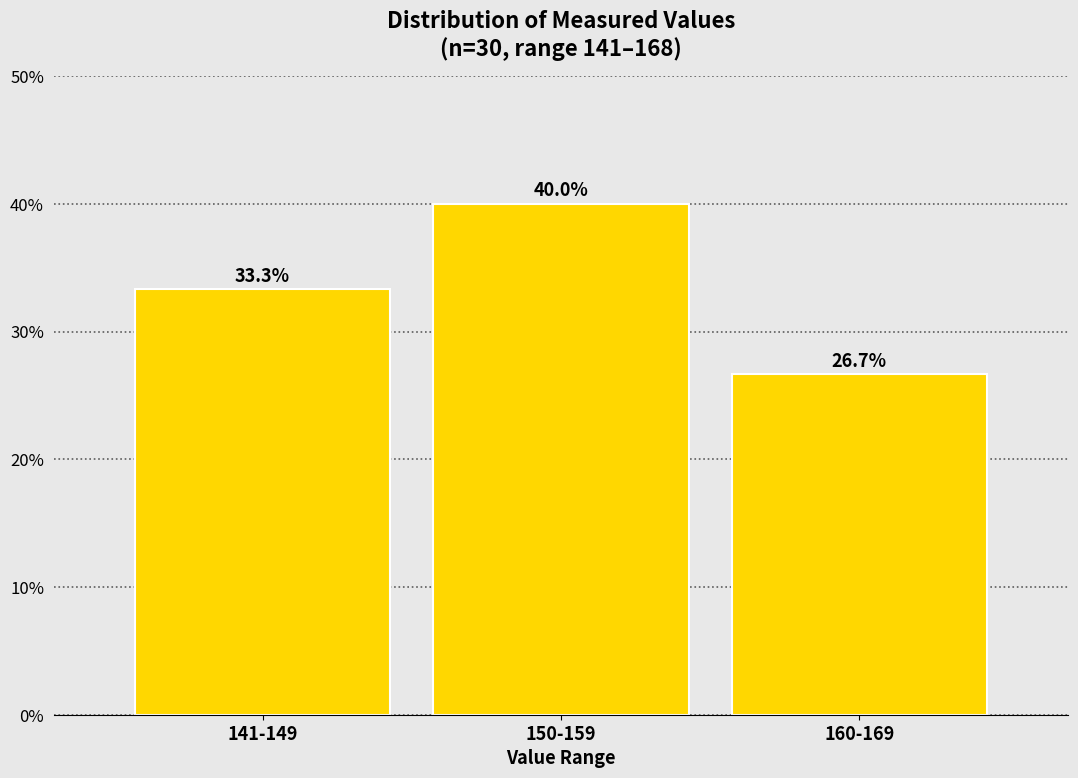

Reading left to right, what are all the values shown in this chart?

33.3	40.0	26.7